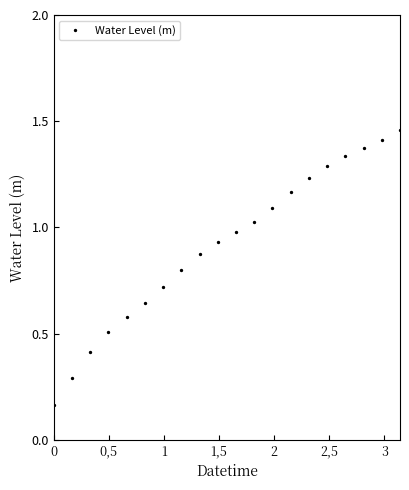

What is the value of the 2nd point from the left?

0.3